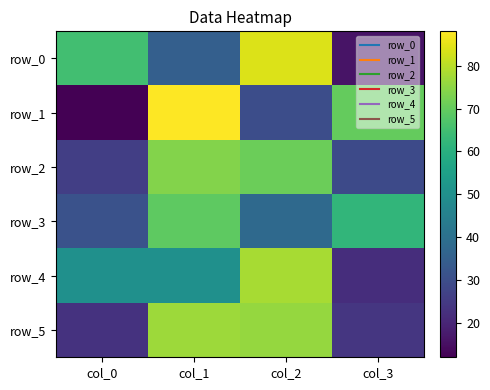

At which label is row_5 closest to 50?

col_2